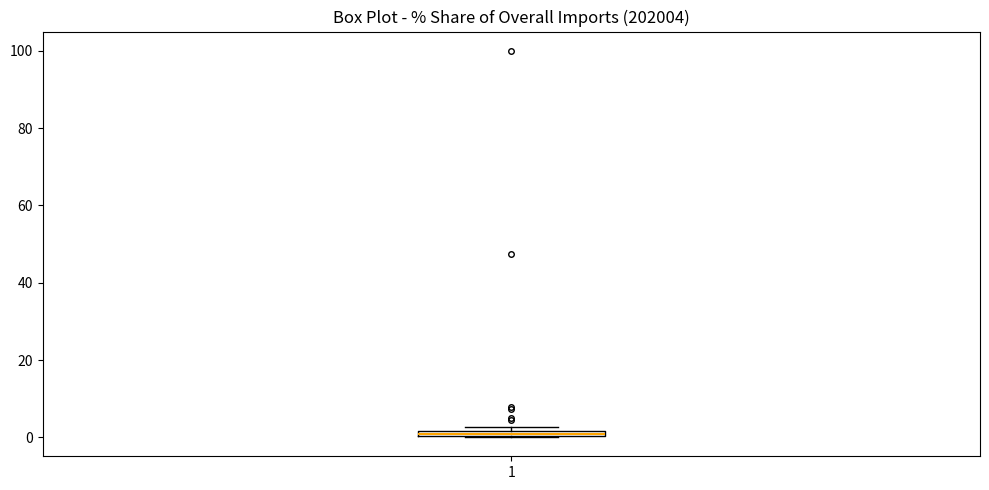

Where is the upper edge of the box at x = 1 on the y-axis? The values are not printed on the chart, so give them approximately, as read against the axis.

2